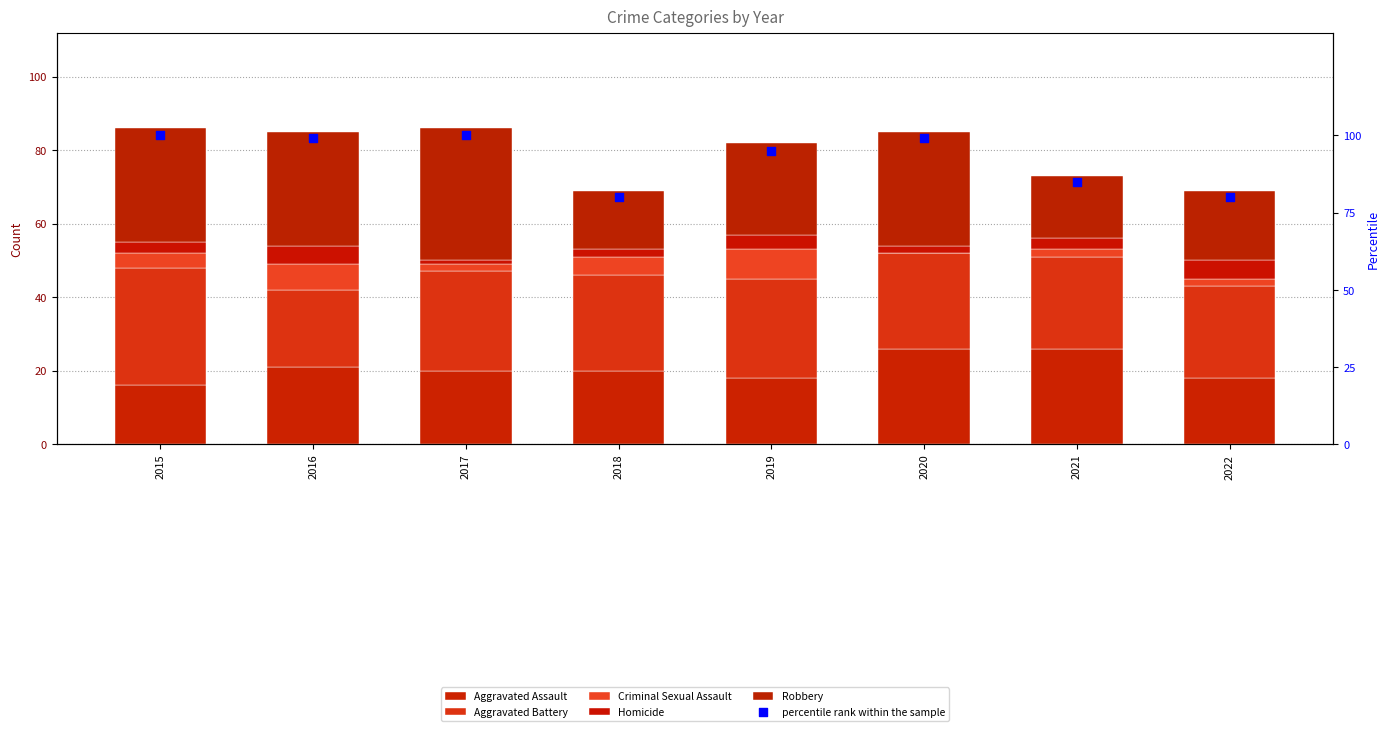

What are all the series names shown in the legend?

Aggravated Assault, Aggravated Battery, Criminal Sexual Assault, Homicide, Robbery, percentile rank within the sample